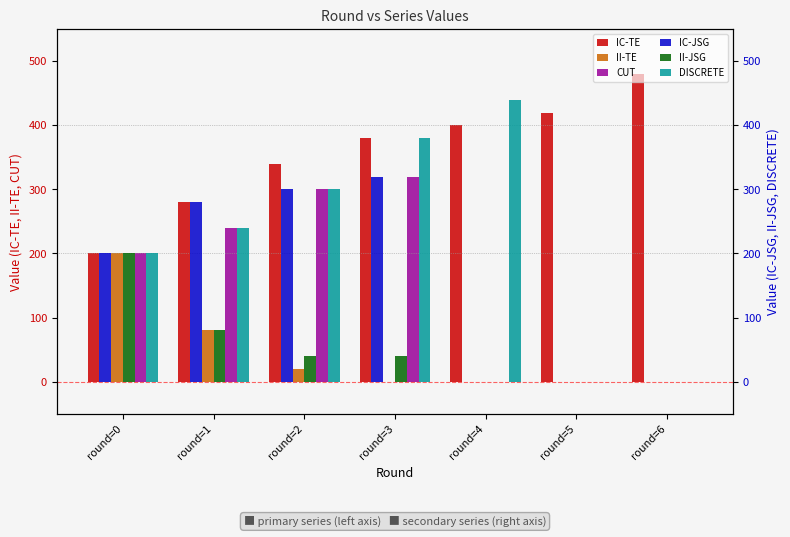

At how many categories does at least one series exceed 390?

3